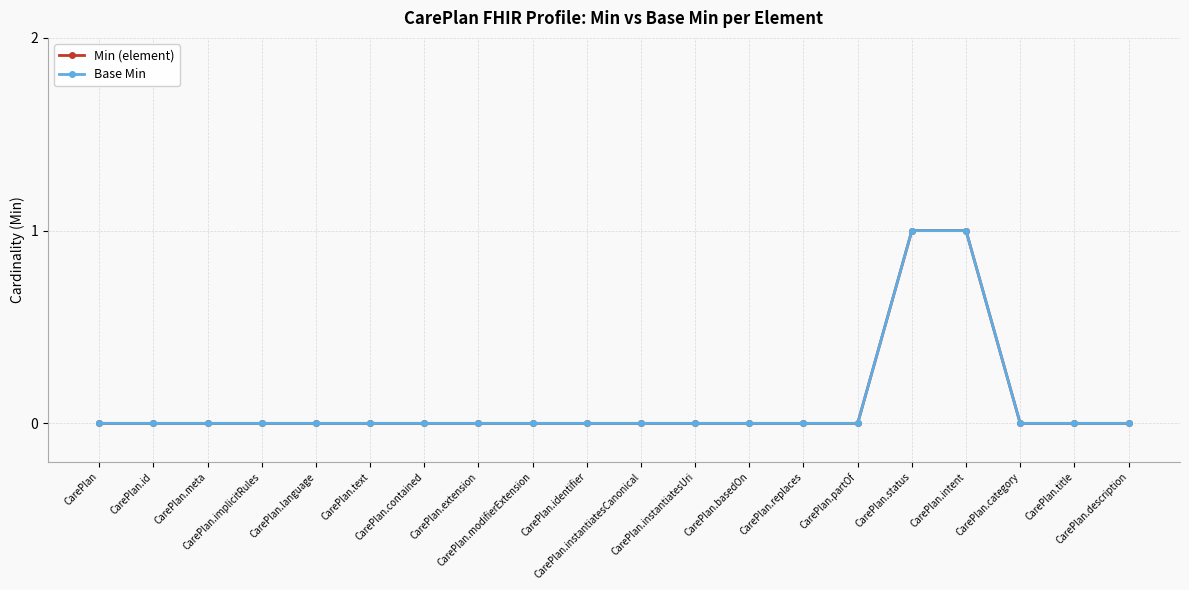

True or false: Min (element) and Base Min cross at least once.

False